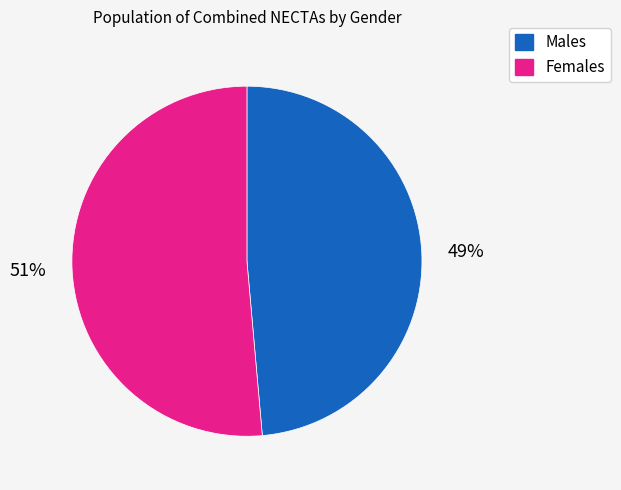

To the nearest percent, what is the average slice percentage?

50%